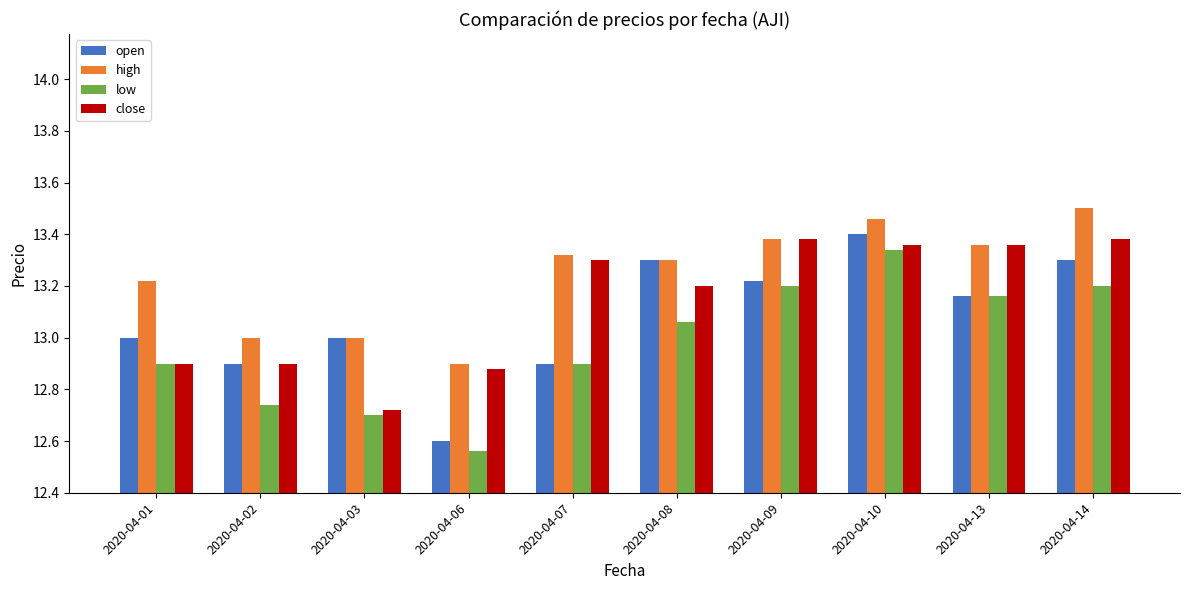

Which label corresponds to the largest value in the chart?

2020-04-14